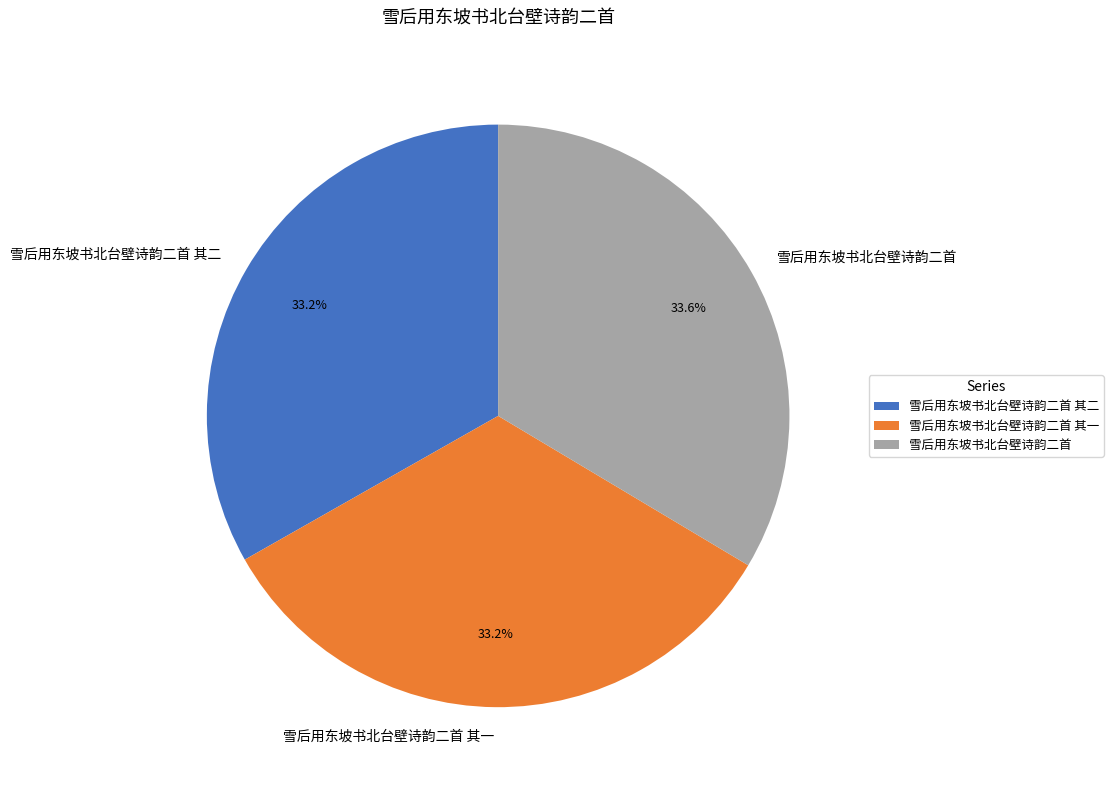

The 雪后用东坡书北台壁诗韵二首 slice represents 22% of the pie. True or false?

False